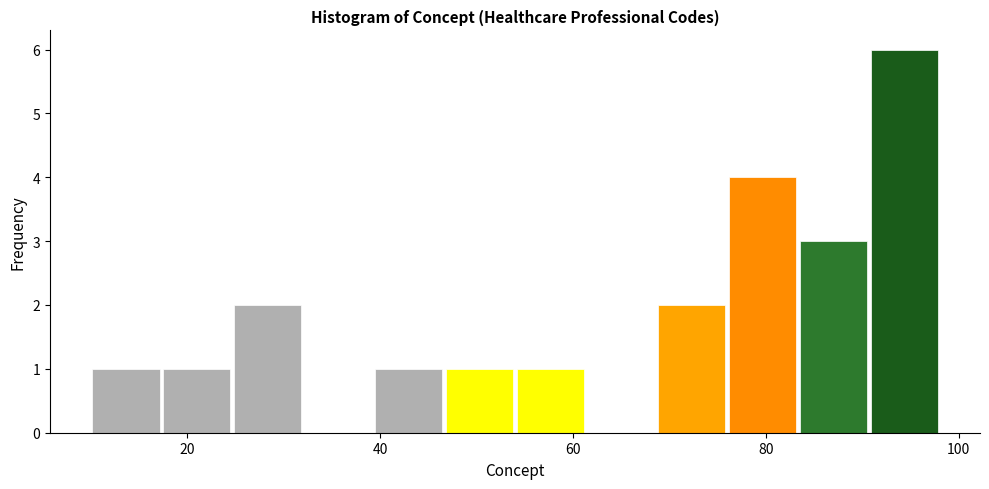

Around what value on the x-axis is the tallest bar? Give the approximate position of its centre, as read against the axis.

94